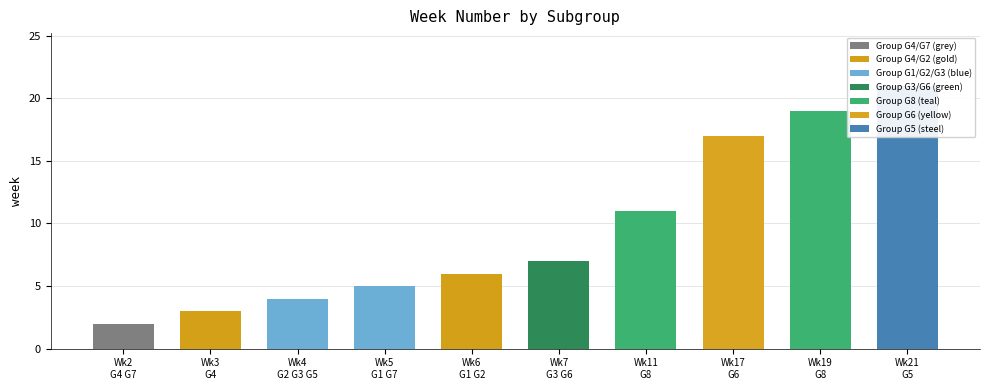

What is the sum of the values at Wk21
G5 and Wk5
G1 G7?

26